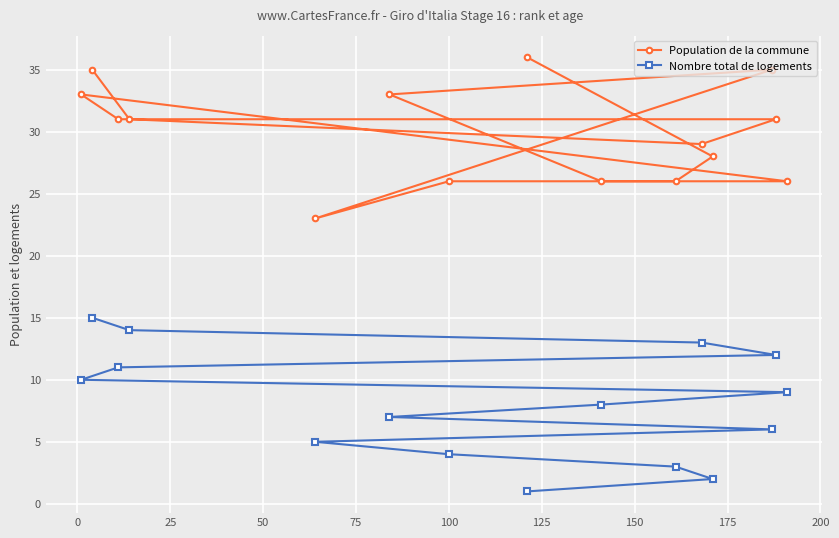

Reading left to right, transcribe all the data shown in this chart.

Population de la commune: 33	35	31	31	23	33	26	36	26	26	29	28	35	31	26
Nombre total de logements: 10	15	11	14	5	7	4	1	8	3	13	2	6	12	9